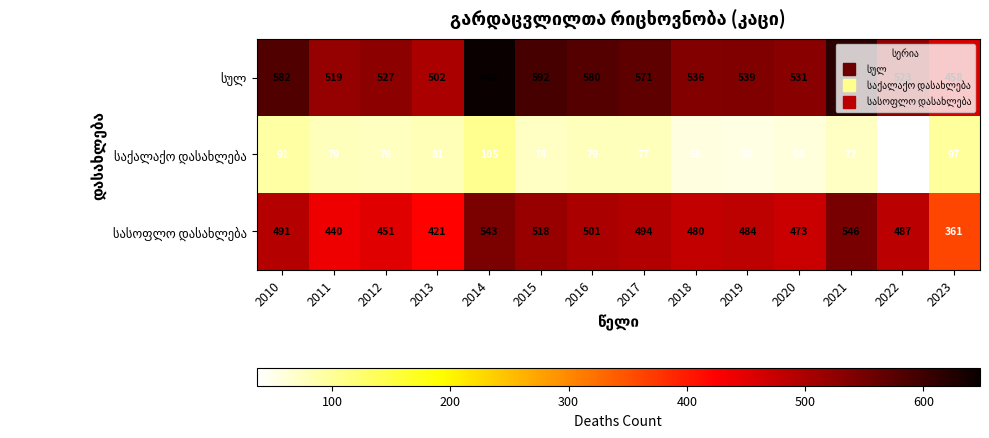

Which label corresponds to the smallest value in the chart?

2022